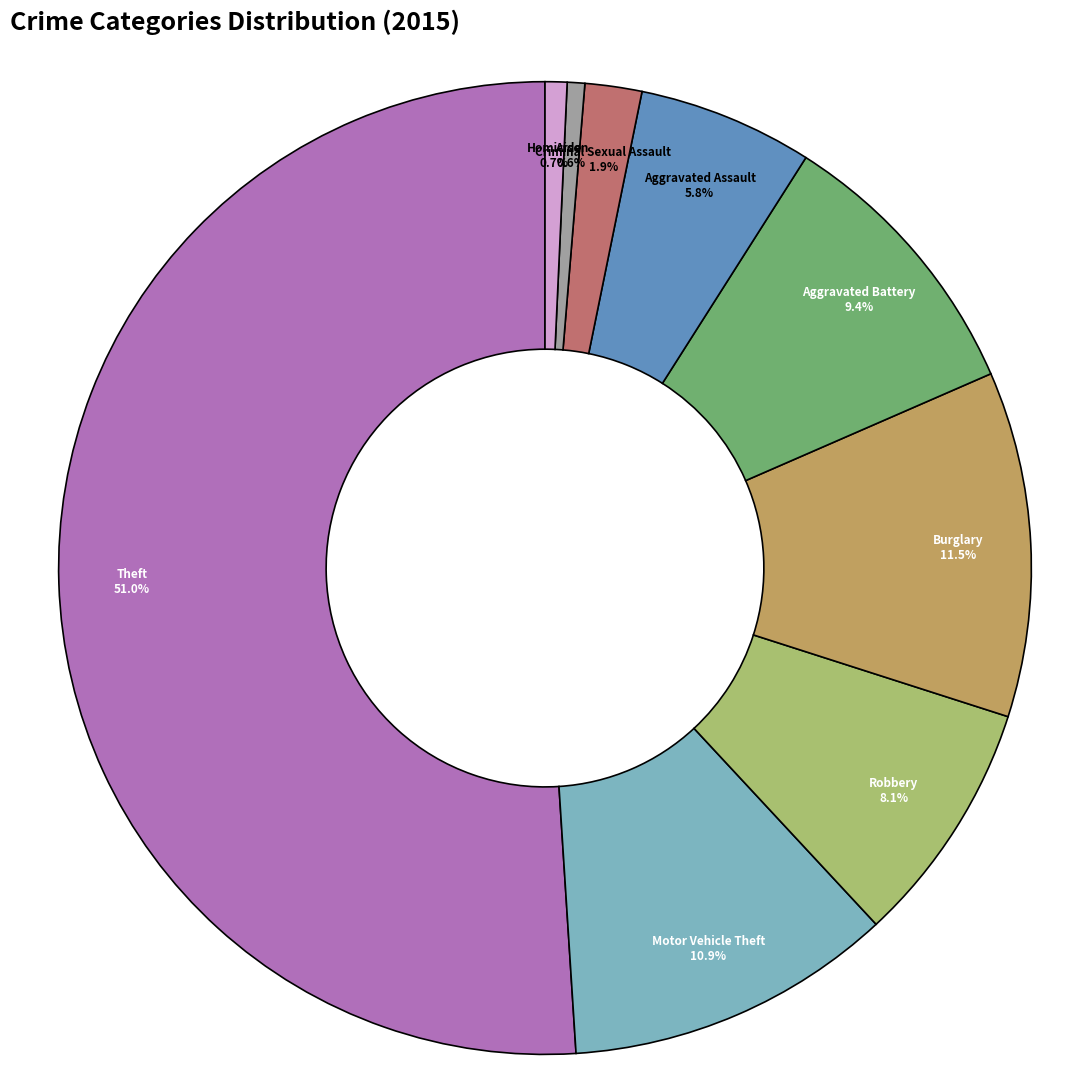

To the nearest percent, what is the difference between the Criminal Sexual Assault and Homicide slice percentages?

1%